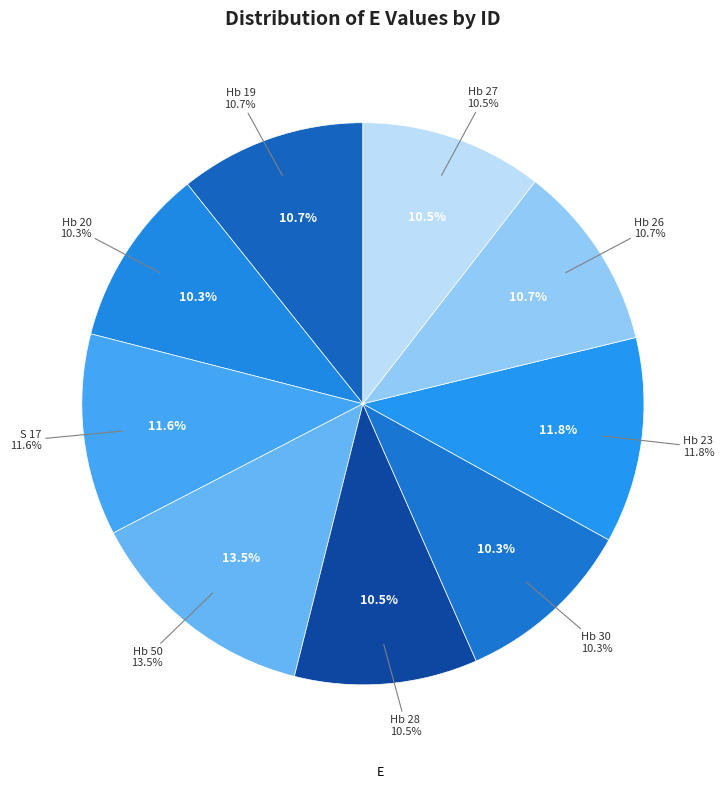

Which category has the smallest portion of the pie?

Hb 20